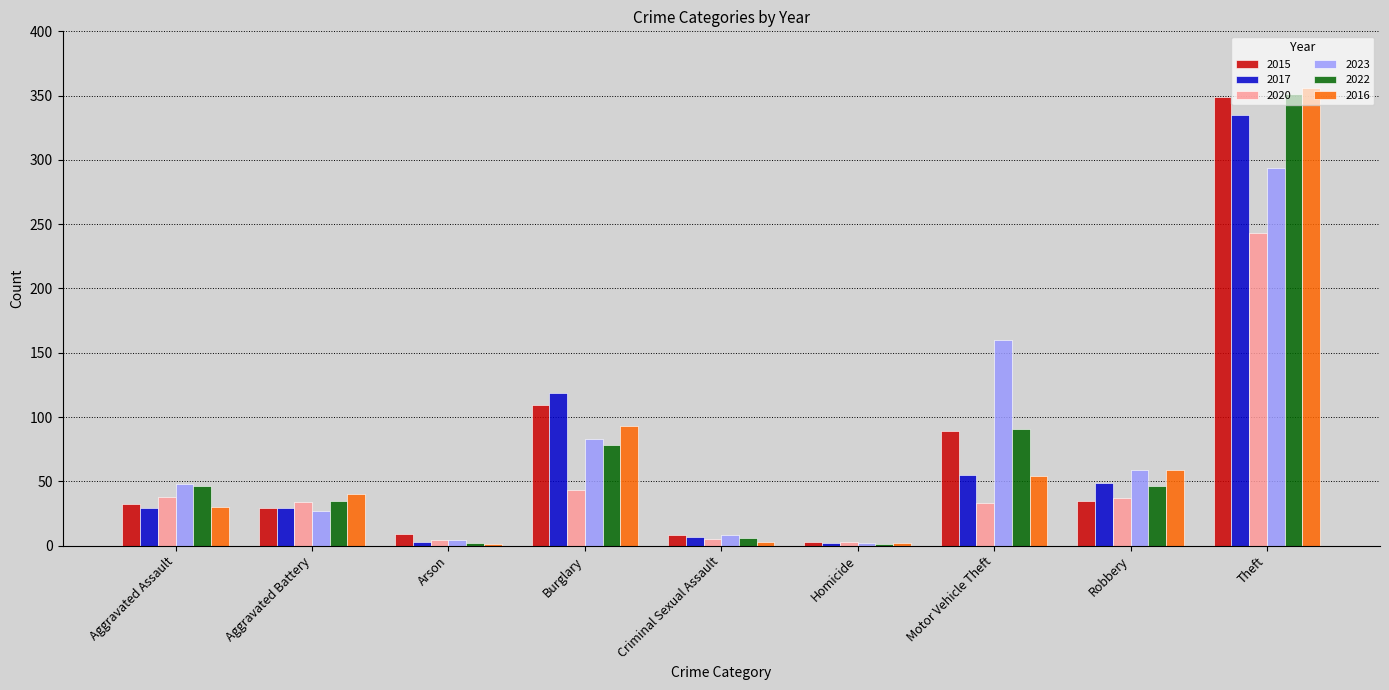

True or false: 2016 has a value of 59 at Robbery.

True